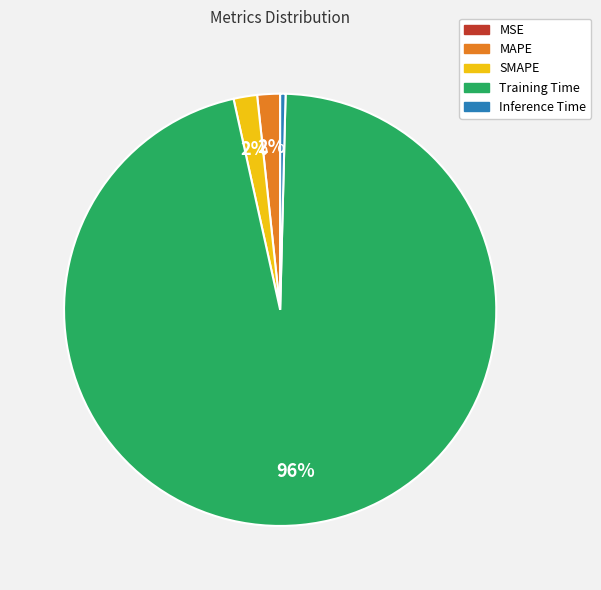

Do MAPE and Training Time together represent more than half of the pie?

Yes